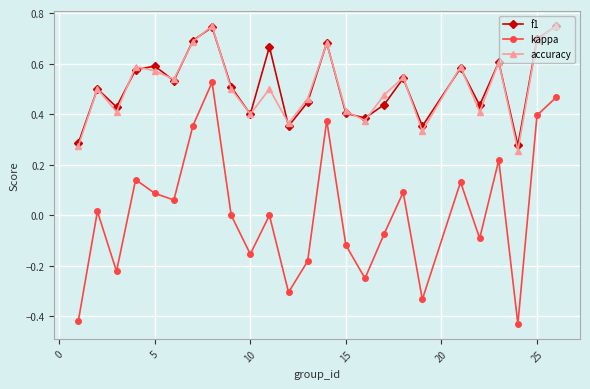

True or false: accuracy and kappa intersect in this chart.

False